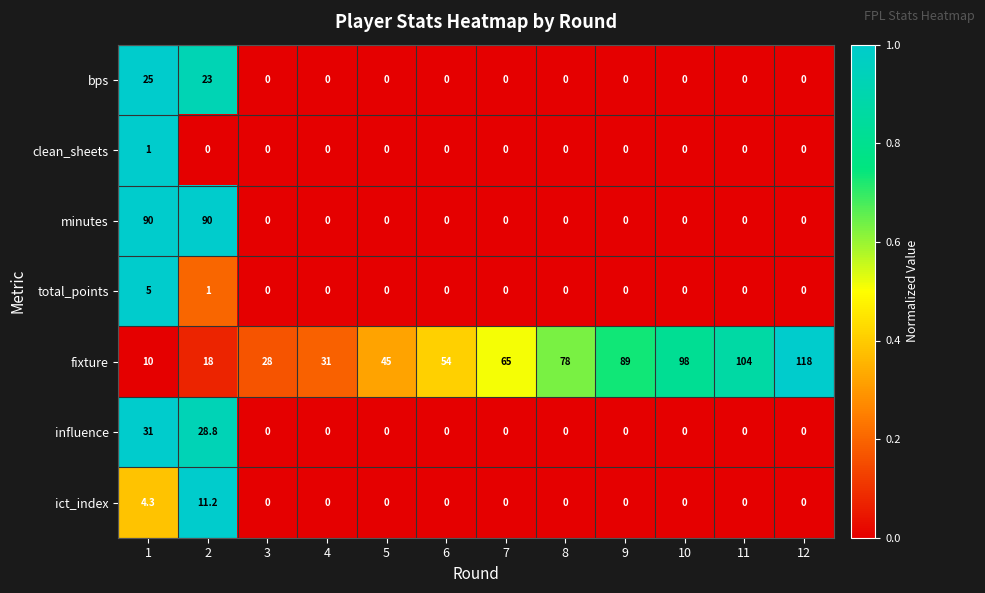

What is the difference between the highest and lowest values at 11?

104.0